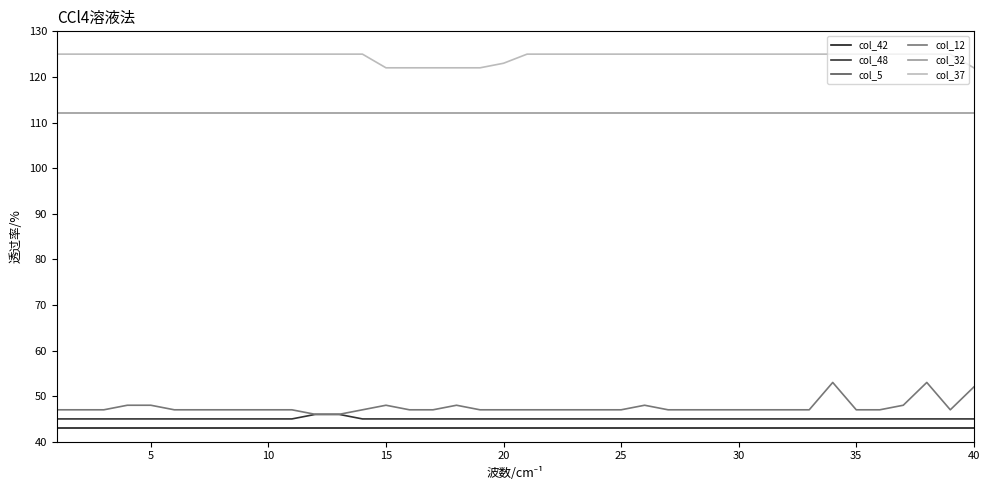

What are all the series names shown in the legend?

col_42, col_48, col_5, col_12, col_32, col_37